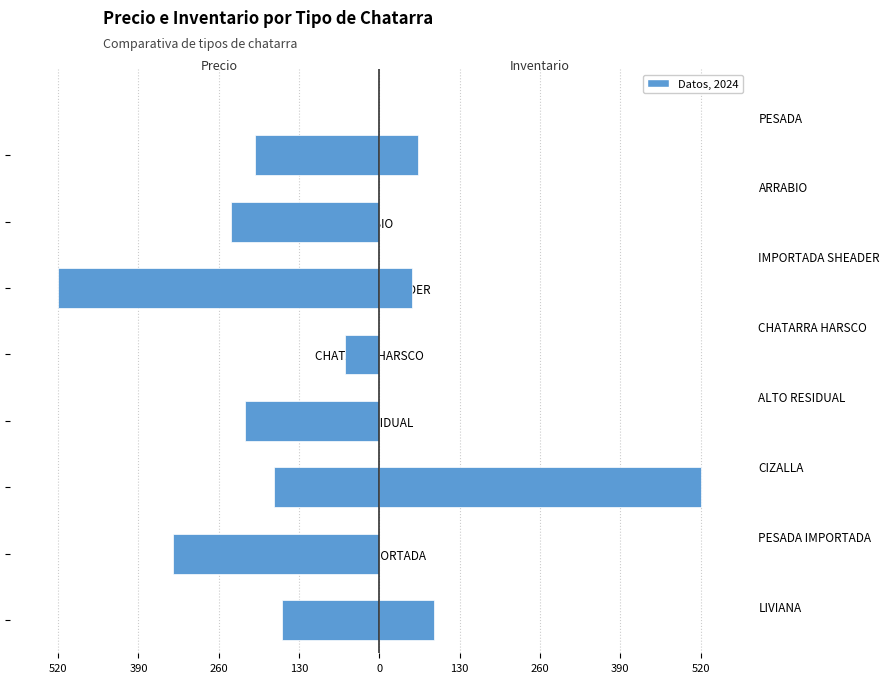

What is the average value of the Inventario (scaled) series?

90.3